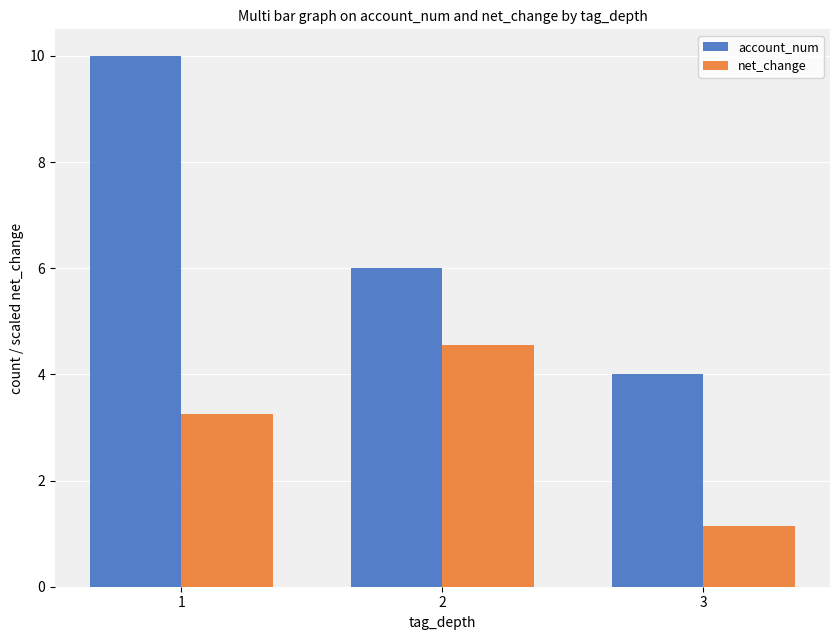

The account_num series shows 4.0 at 3. True or false?

True